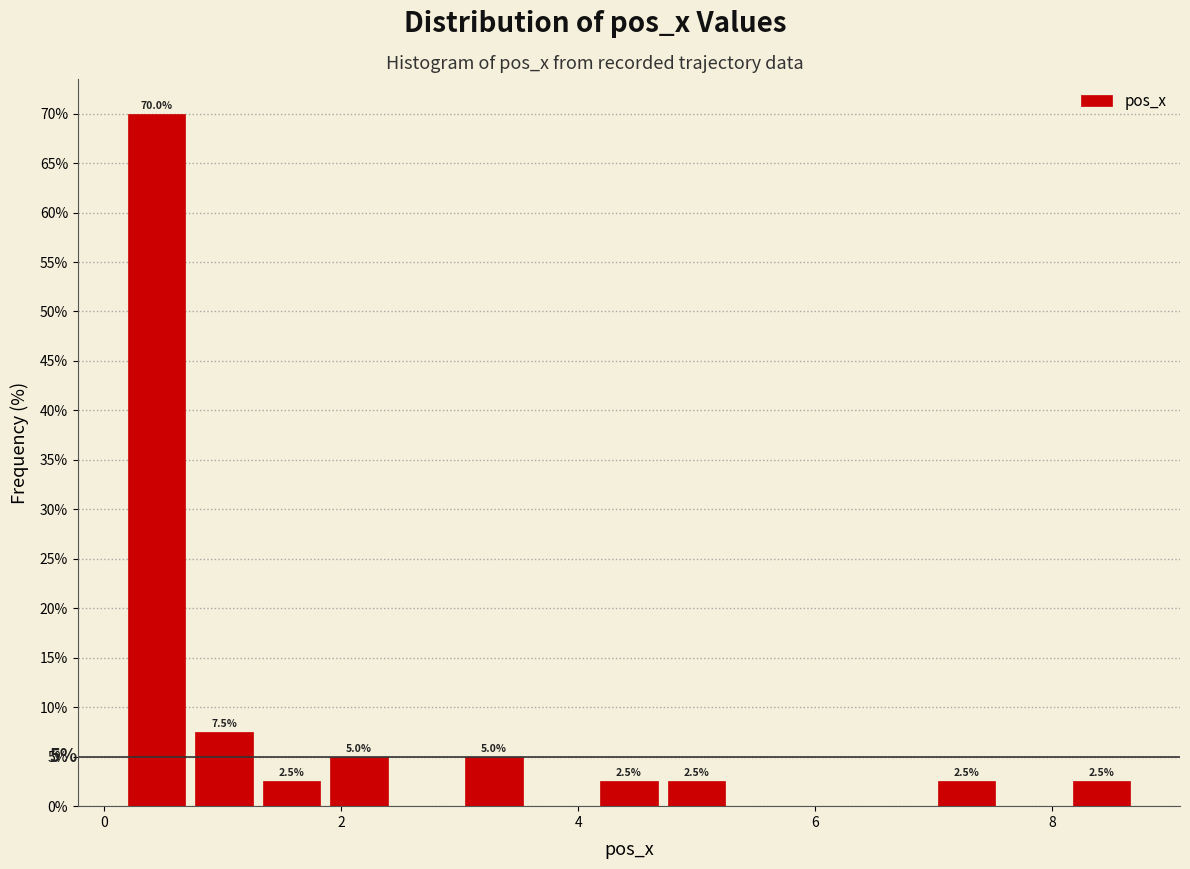

Around what value on the x-axis is the tallest bar? Give the approximate position of its centre, as read against the axis.

0.4